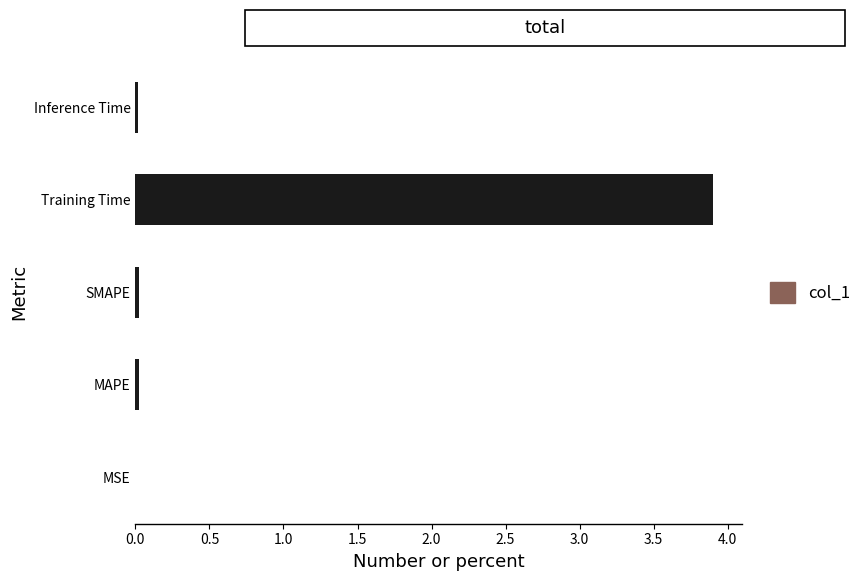

The value at Training Time is 3.9. True or false?

True